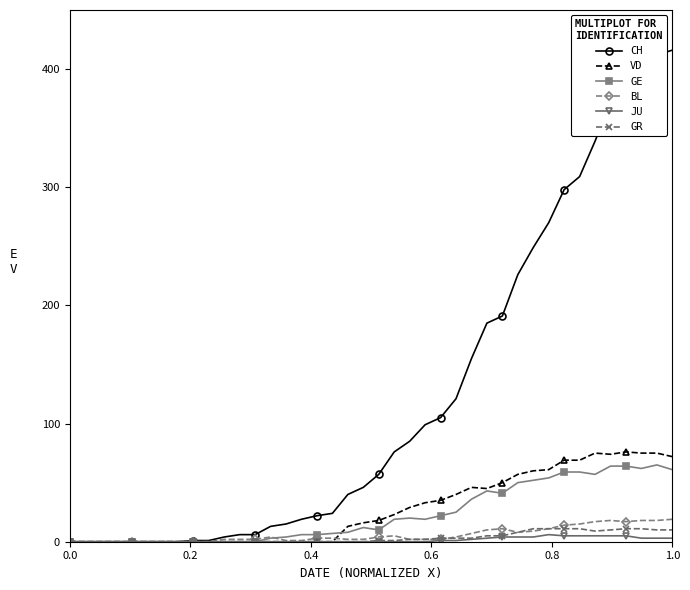

Which series has the largest total across all categories?

CH